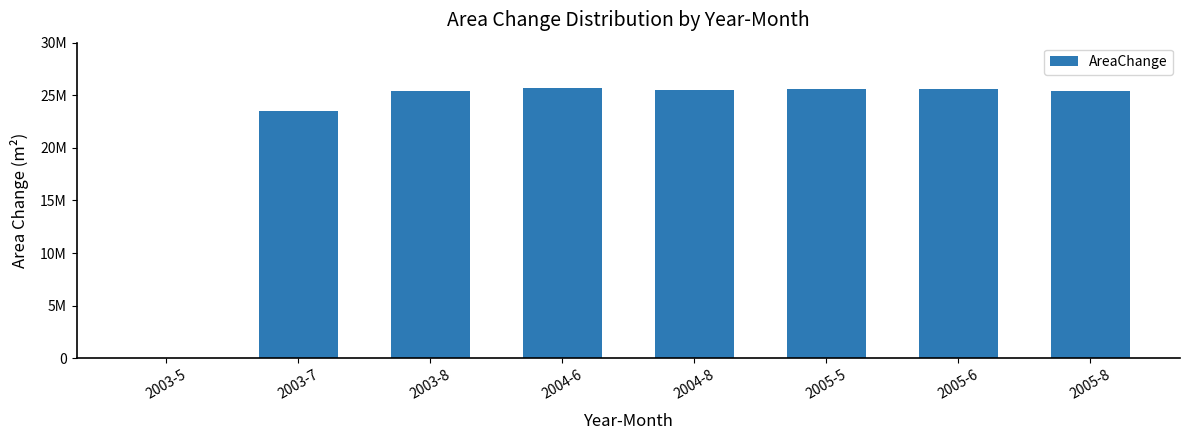

Are the bars horizontal?

No